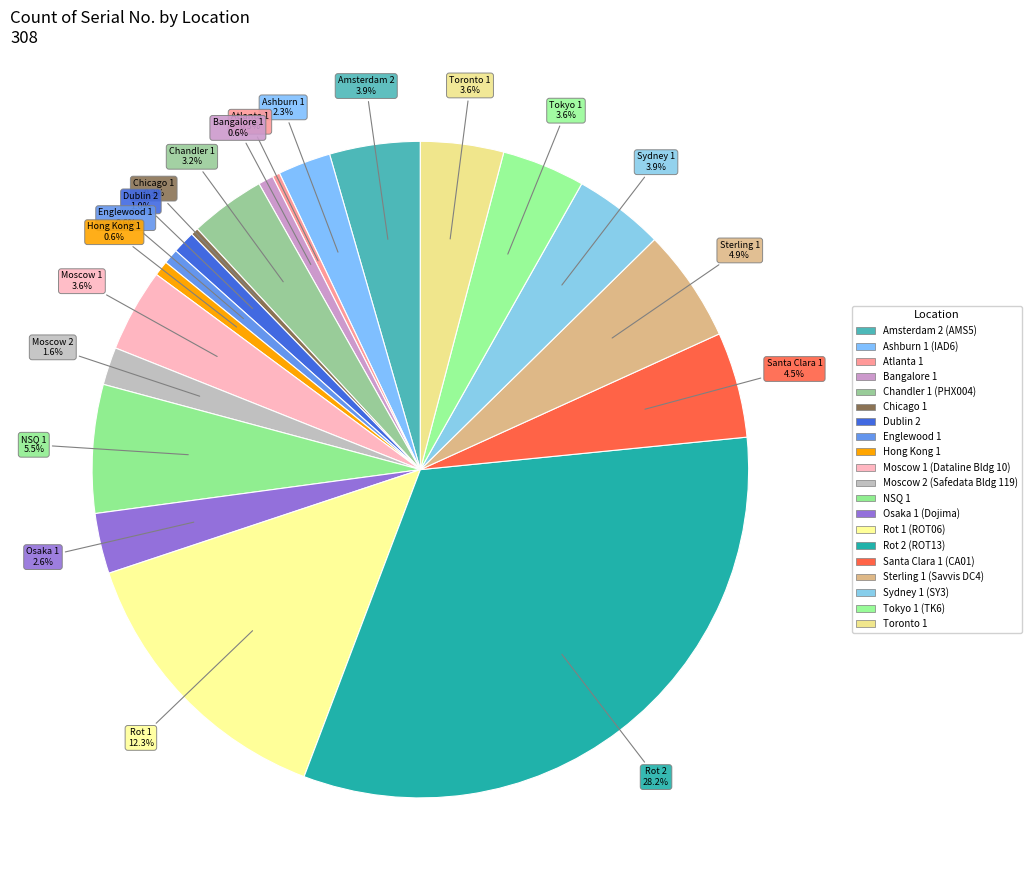

Which has a higher value, Sydney 1 (SY3) or Tokyo 1 (TK6)?

Sydney 1 (SY3)